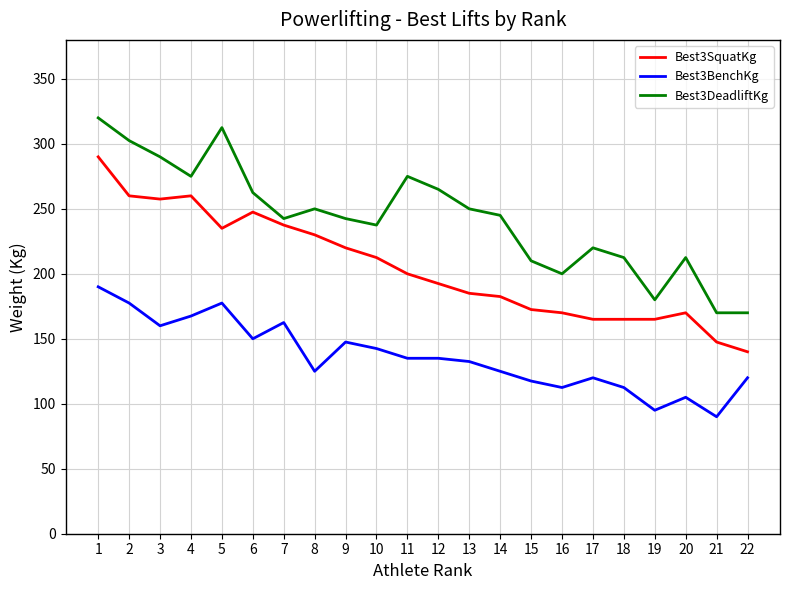

What is the maximum value for Best3BenchKg?

190.0